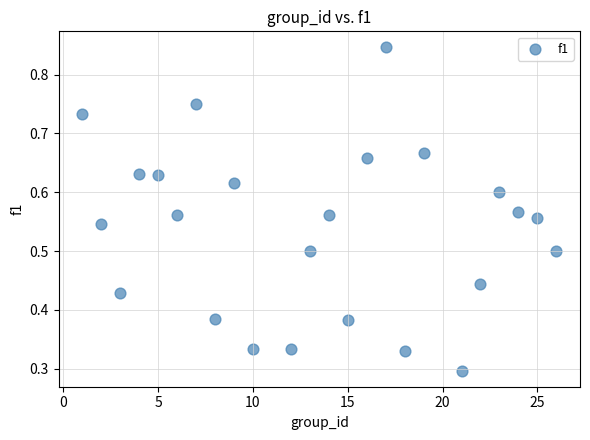

What is the range of X values (max minus min)?

25.0